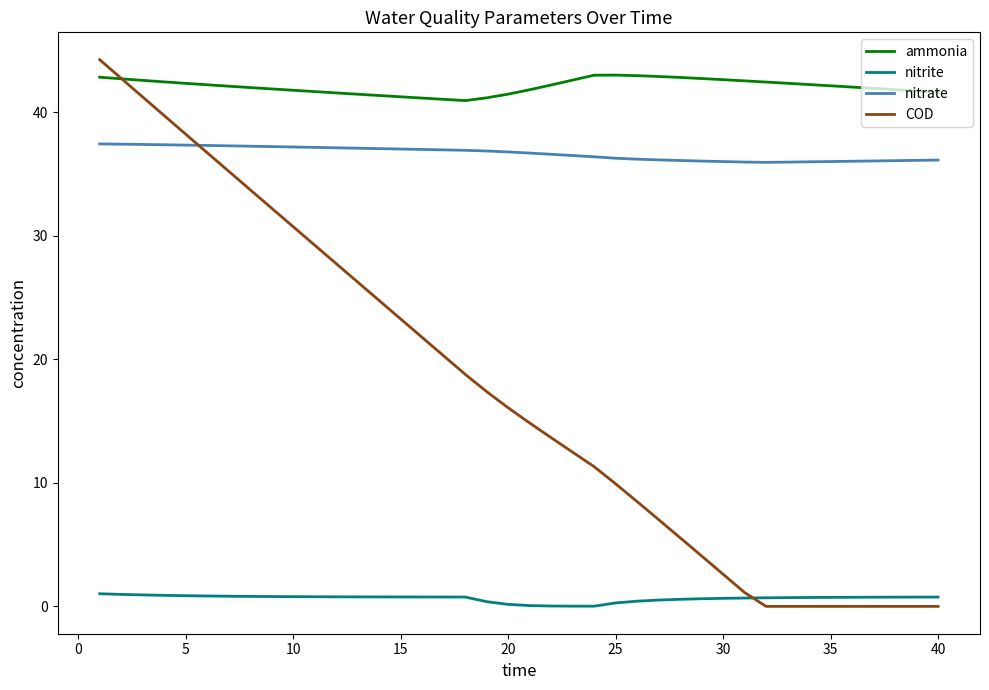

Which series has the widest spread of values?

COD